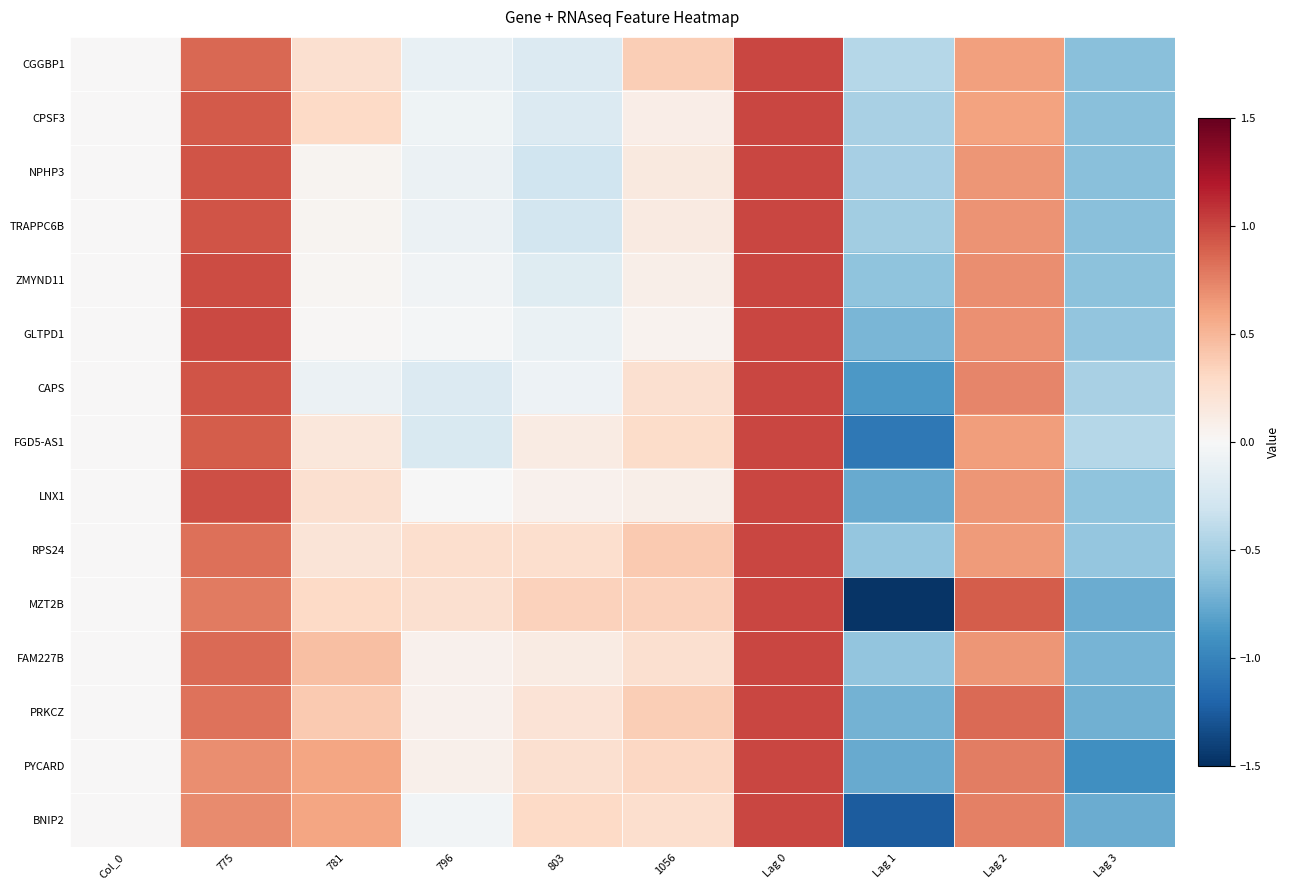

At how many categories does at least one series exceed 0?

7